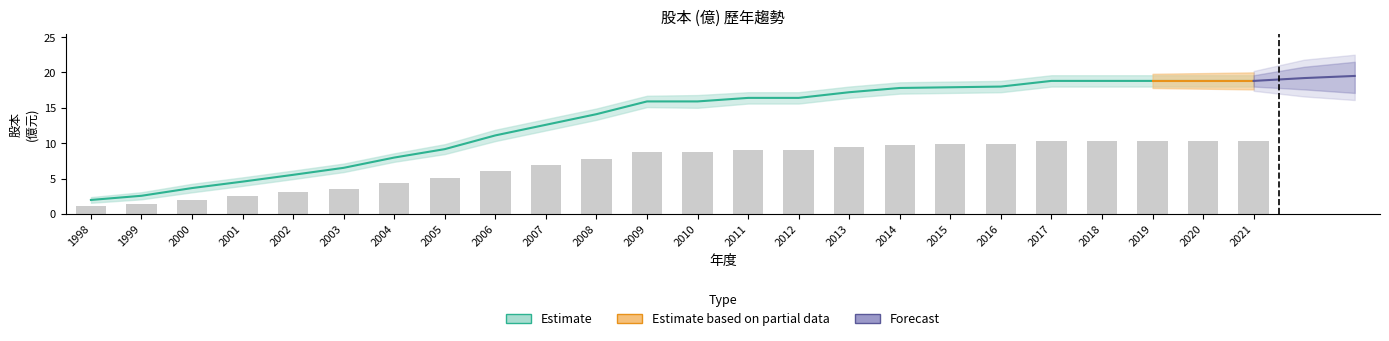

How many groups of bars are there?

24